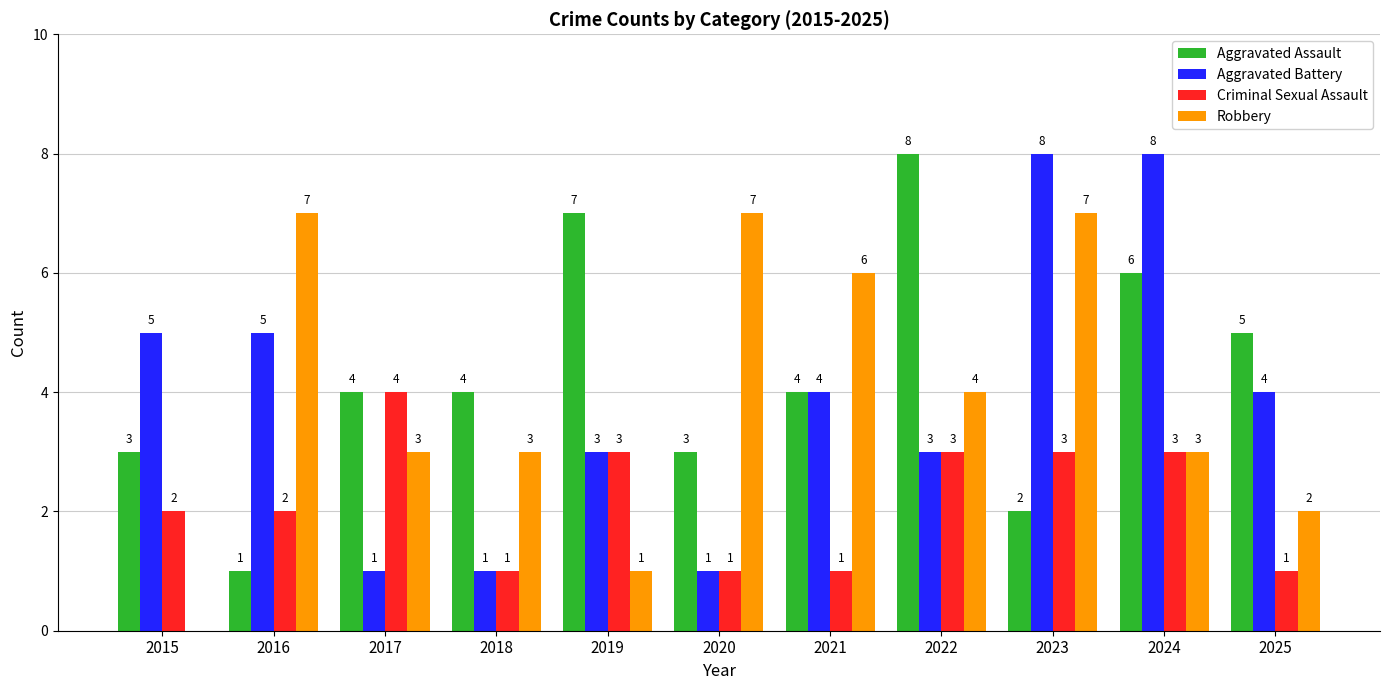

How many groups of bars are there?

11